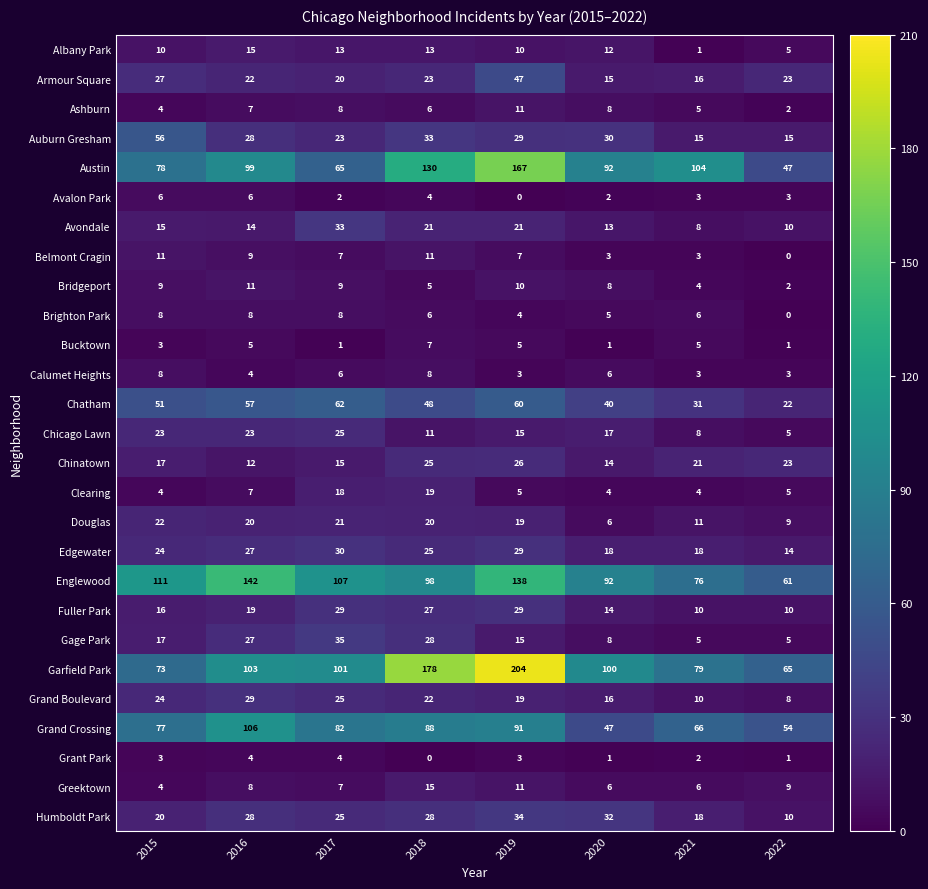

List the labels in order of Grand Boulevard value, largest first.

2016, 2017, 2015, 2018, 2019, 2020, 2021, 2022